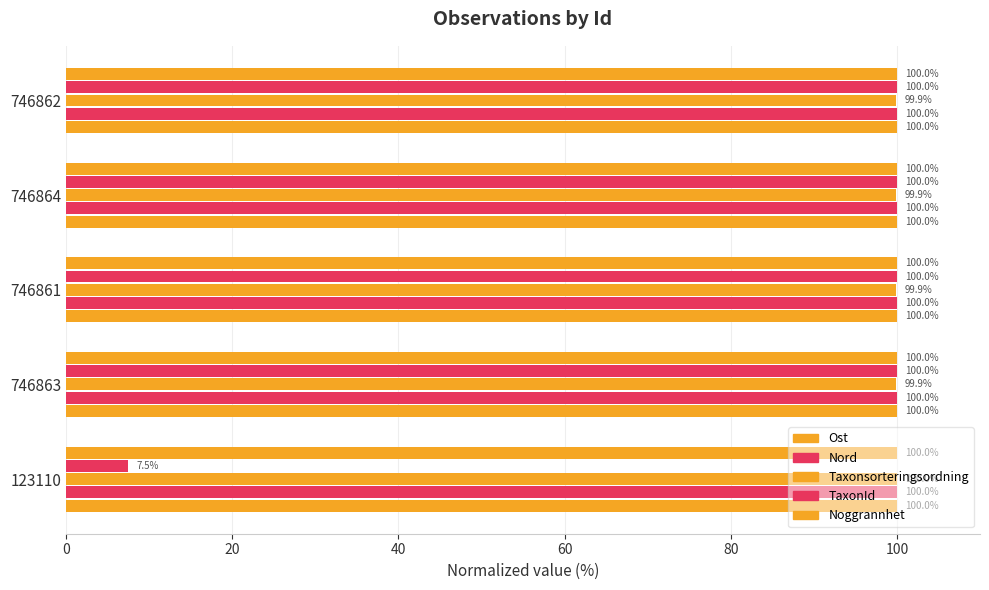

How many categories are shown in the chart?

5